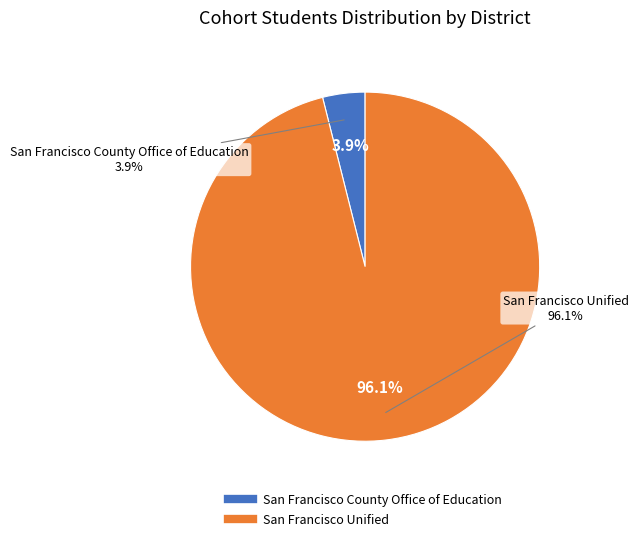

The San Francisco County Office of Education slice represents 1% of the pie. True or false?

False